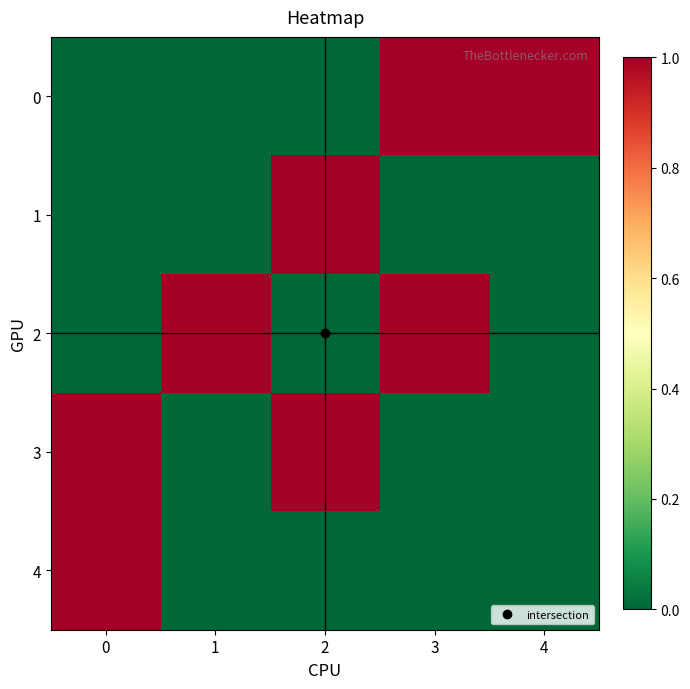

Which label corresponds to the largest value in the chart?

3